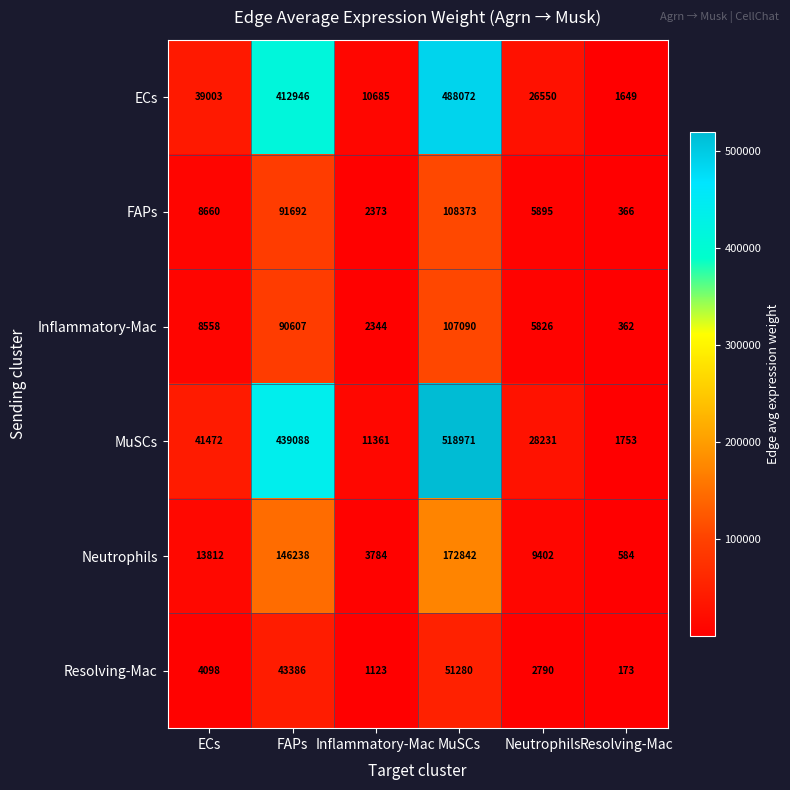

What is the sum of the Resolving-Mac values at MuSCs and Inflammatory-Mac?

52403